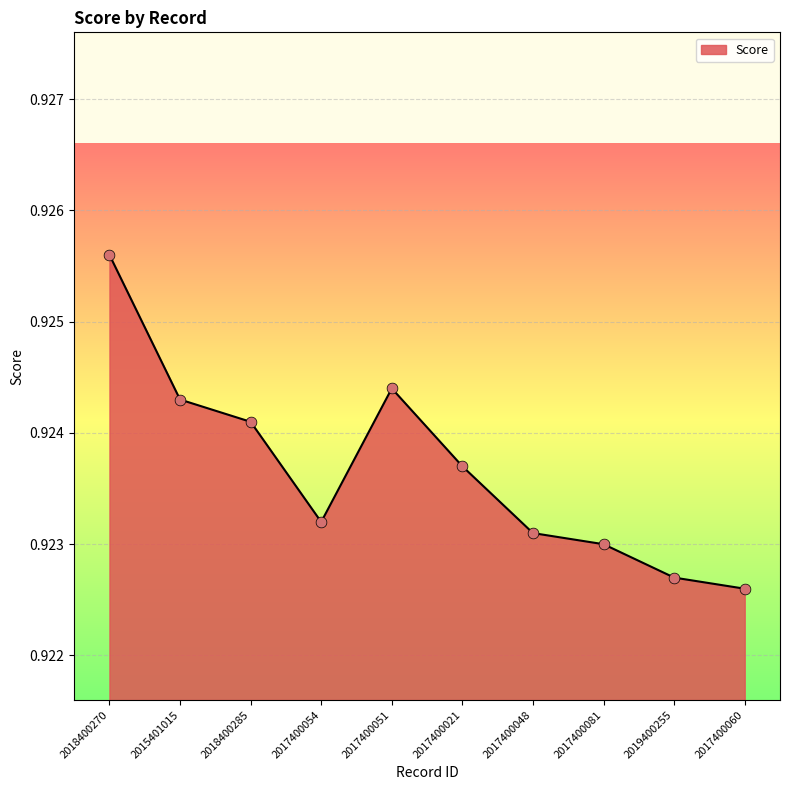

Which has a higher value, 2018400270 or 2017400054?

2018400270